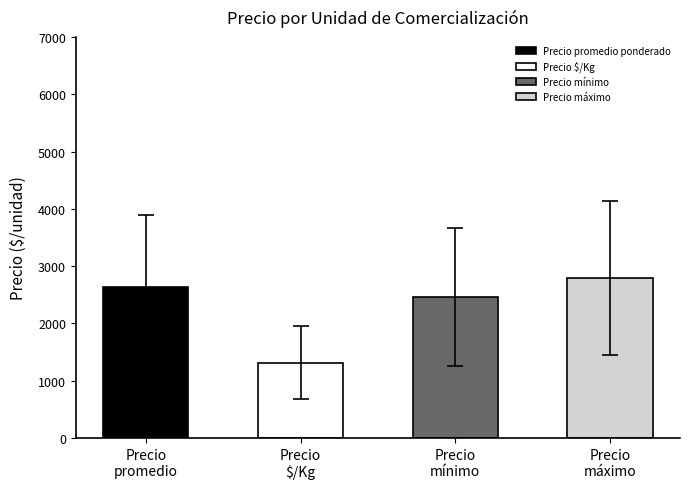

True or false: Precio promedio ponderado has a value of 2817 at 37.

False